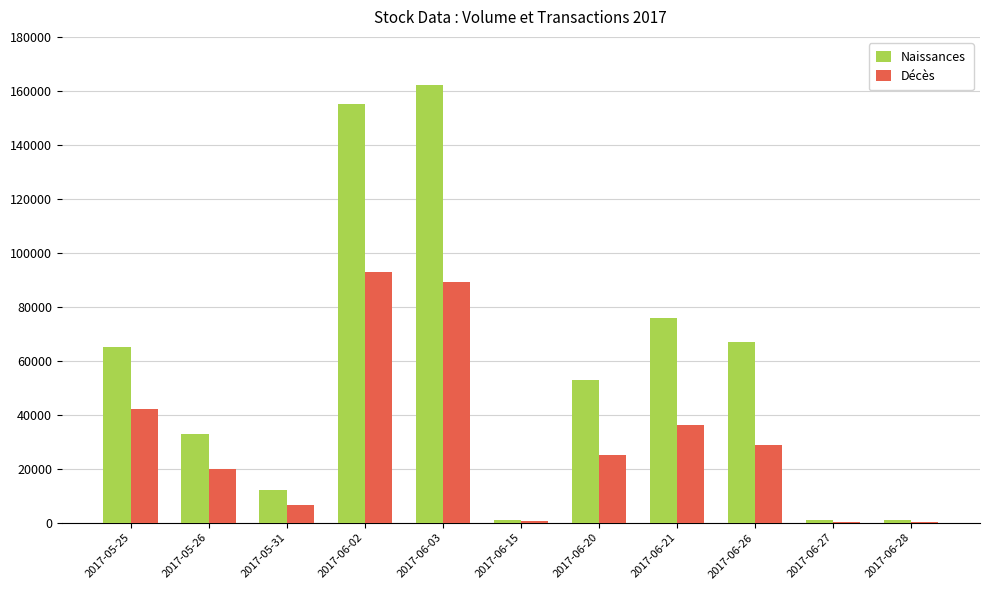

Which series changed the most between 2017-05-31 and 2017-06-21?

Naissances